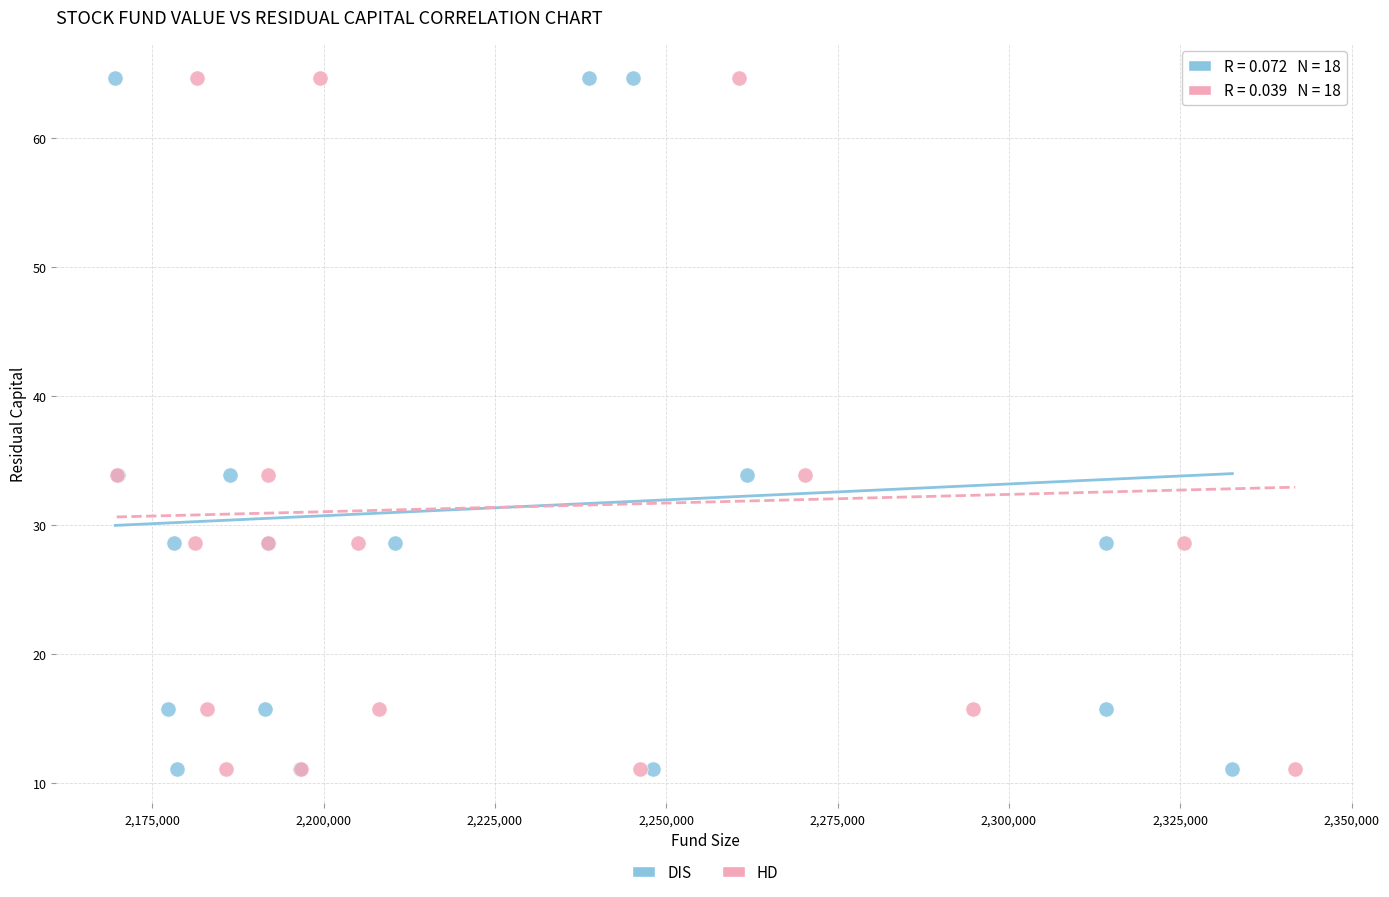

What are all the series names shown in the legend?

DIS, HD